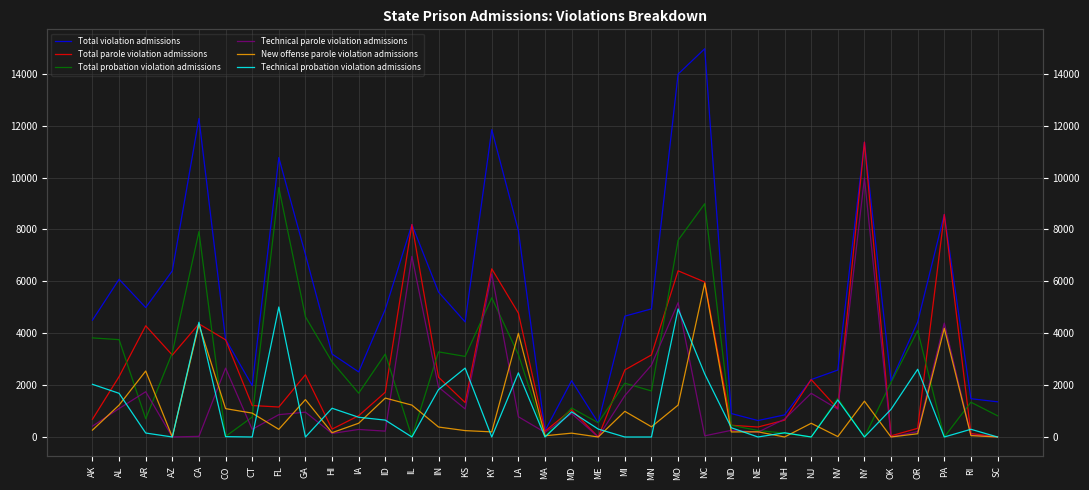

What is the difference between the Total parole violation admissions values at MI and OR?

2251